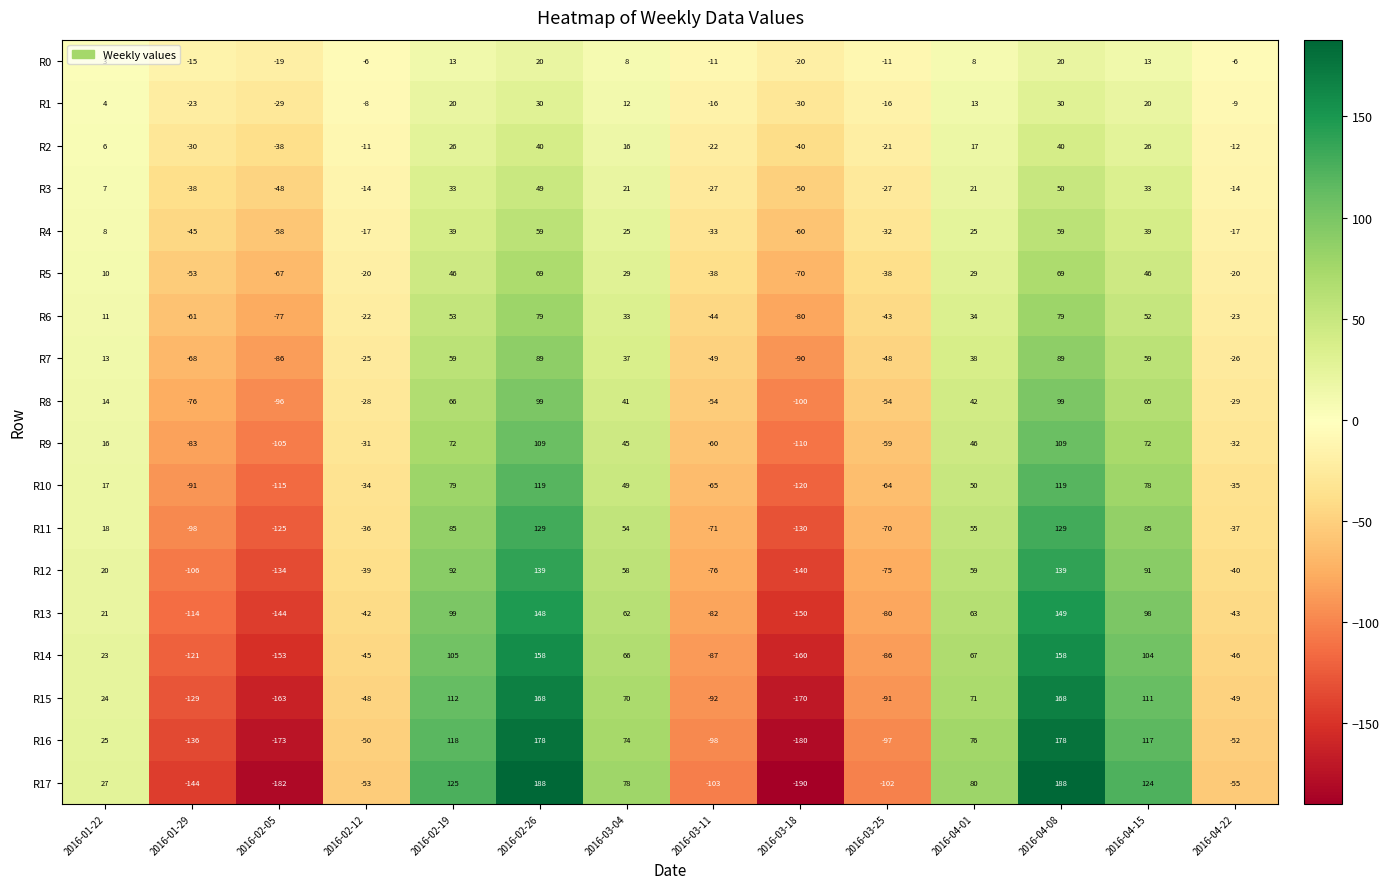

Which series changed the most between 2016-02-05 and 2016-03-04?

R17